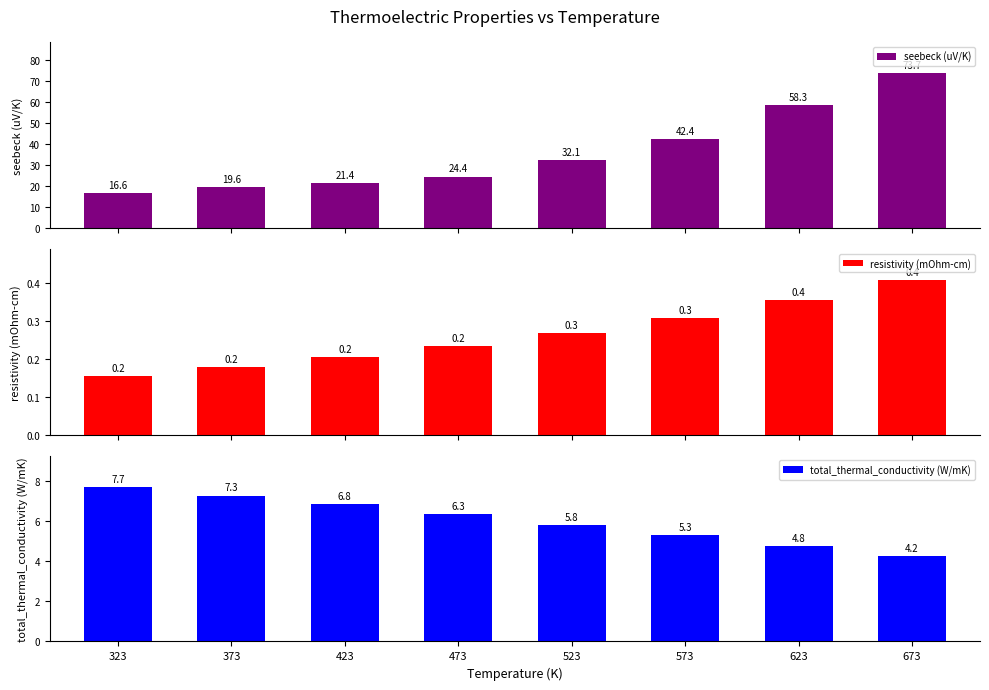

What is the total value across all series at 423?

28.5